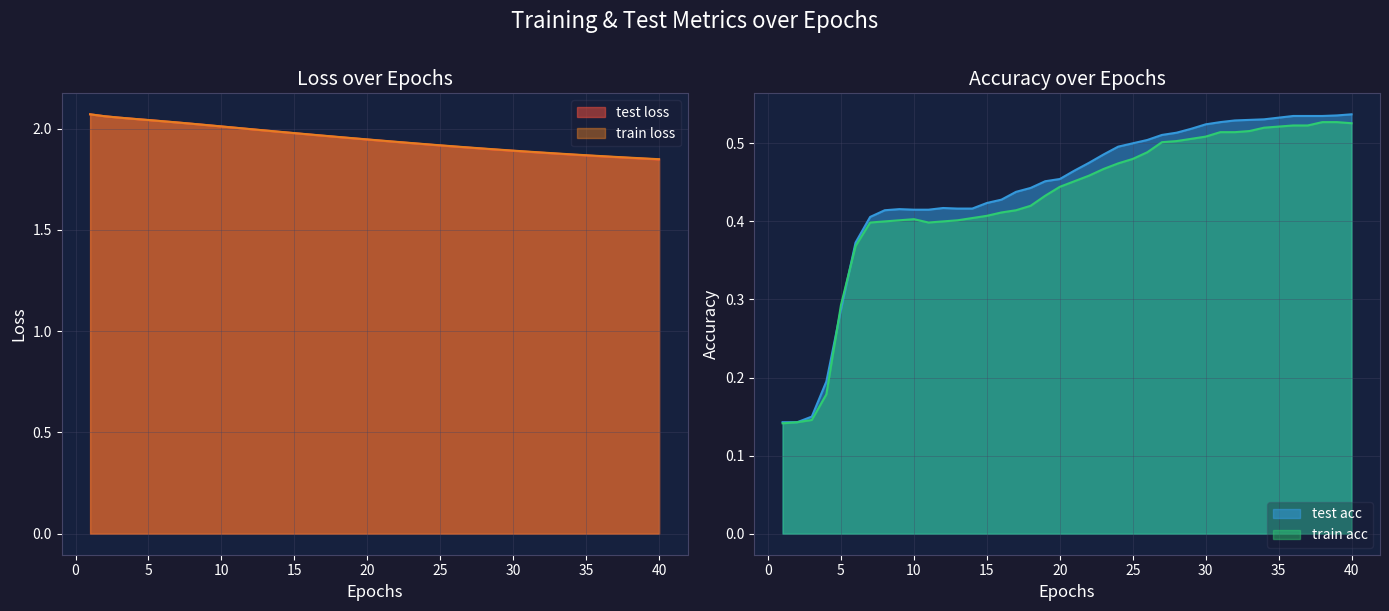

What is the value of the test acc point at the 18th from the left?

0.4